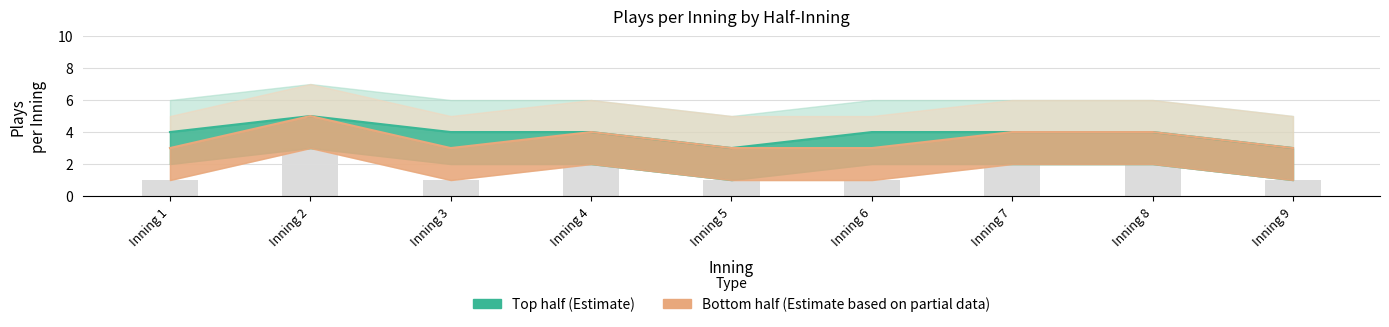

Reading right to left, list all the values displayed in this chart.

plays_per_inning_top: Inning 9=3	Inning 8=4	Inning 7=4	Inning 6=4	Inning 5=3	Inning 4=4	Inning 3=4	Inning 2=5	Inning 1=4
plays_per_inning_bot: Inning 9=3	Inning 8=4	Inning 7=4	Inning 6=3	Inning 5=3	Inning 4=4	Inning 3=3	Inning 2=5	Inning 1=3
top_upper: Inning 9=5	Inning 8=6	Inning 7=6	Inning 6=6	Inning 5=5	Inning 4=6	Inning 3=6	Inning 2=7	Inning 1=6
top_lower: Inning 9=1	Inning 8=2	Inning 7=2	Inning 6=2	Inning 5=1	Inning 4=2	Inning 3=2	Inning 2=3	Inning 1=2
bot_upper: Inning 9=5	Inning 8=6	Inning 7=6	Inning 6=5	Inning 5=5	Inning 4=6	Inning 3=5	Inning 2=7	Inning 1=5
bot_lower: Inning 9=1	Inning 8=2	Inning 7=2	Inning 6=1	Inning 5=1	Inning 4=2	Inning 3=1	Inning 2=3	Inning 1=1